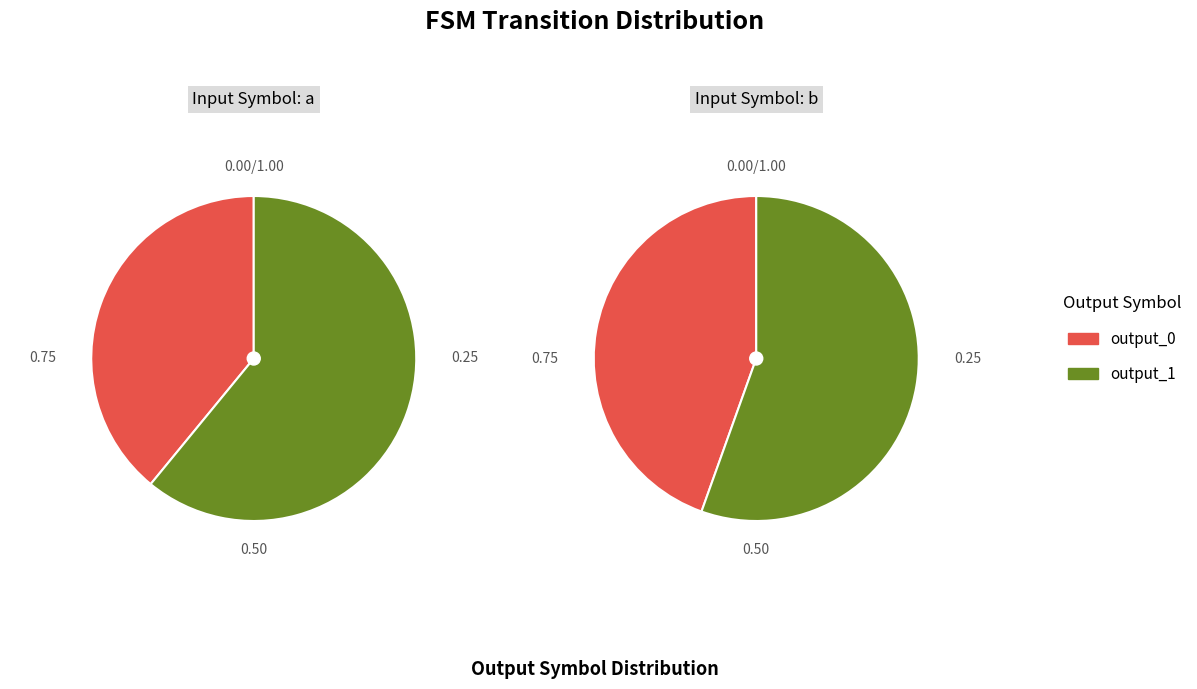

Is the sum of state 2 and state 1 greater than half?

No